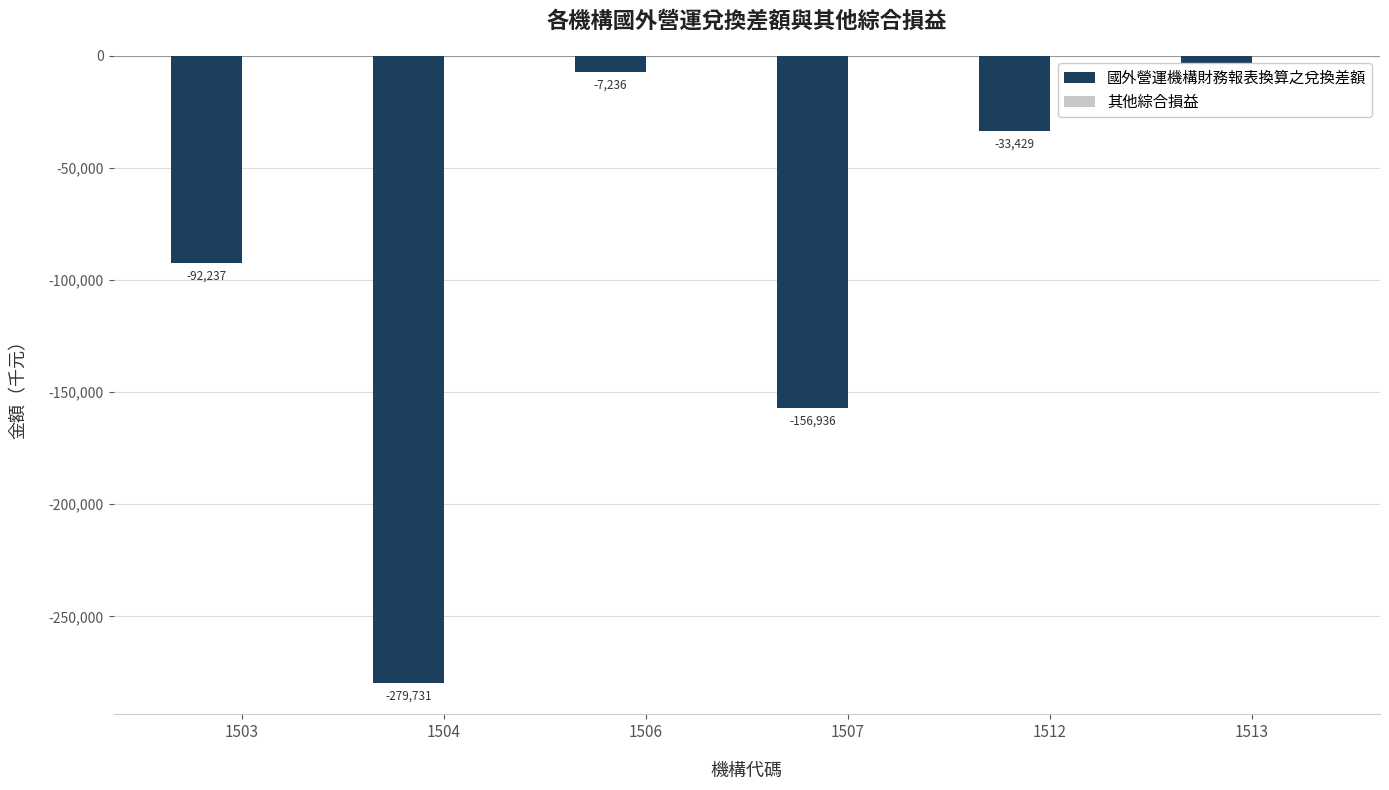

Rank the categories by value from highest to lowest.

1506, 1513, 1512, 1503, 1507, 1504